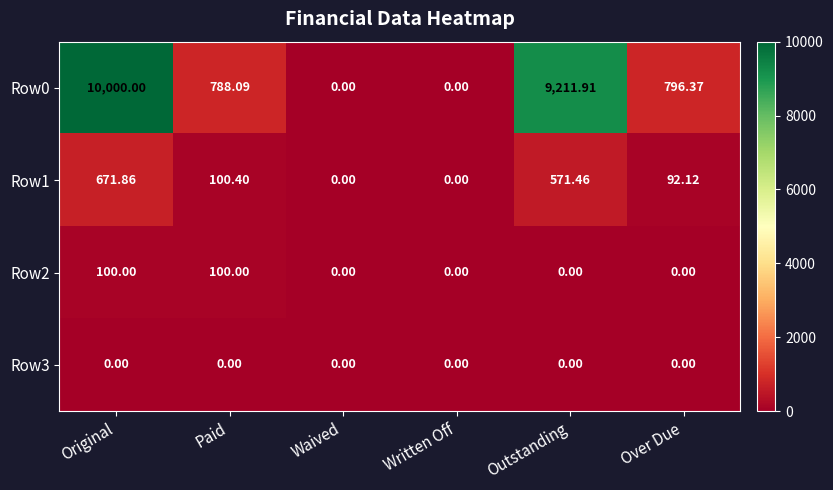

How many values in the Row0 series are below 796?

3